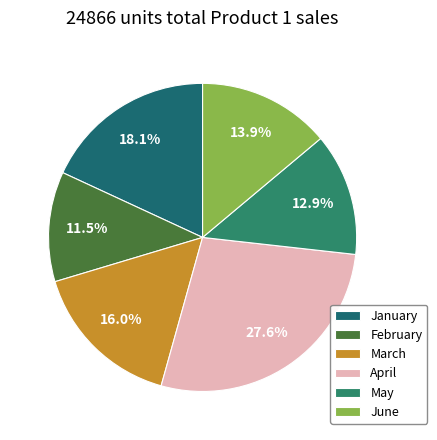

What percentage is NOT represented by January?

81.9%